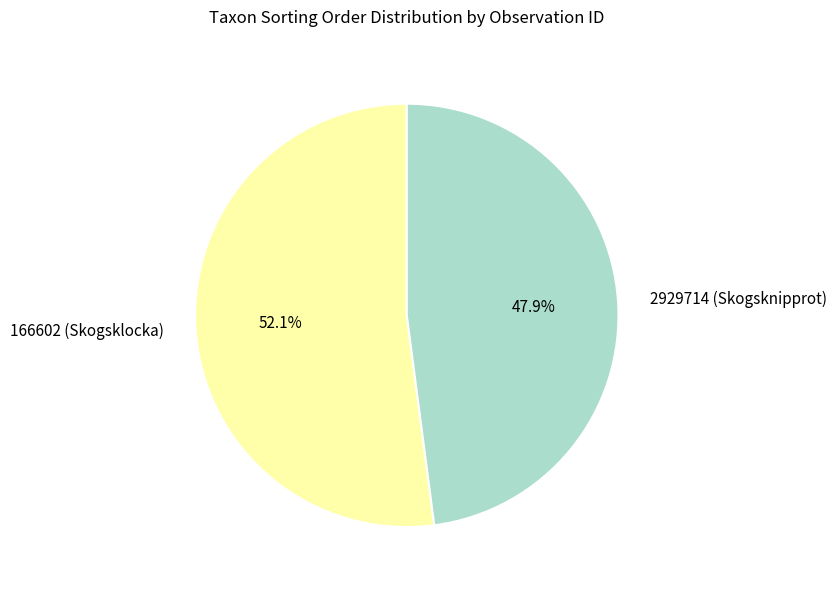

What is the largest slice in the pie chart?

166602 (Skogsklocka)